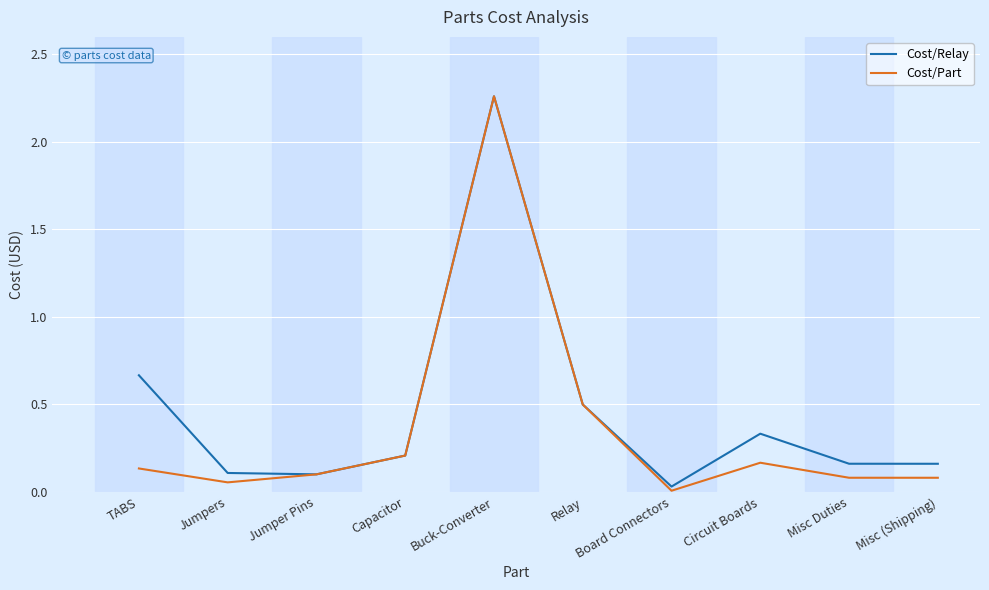

The Cost/Part series shows 0.2 at Jumper Pins. True or false?

False